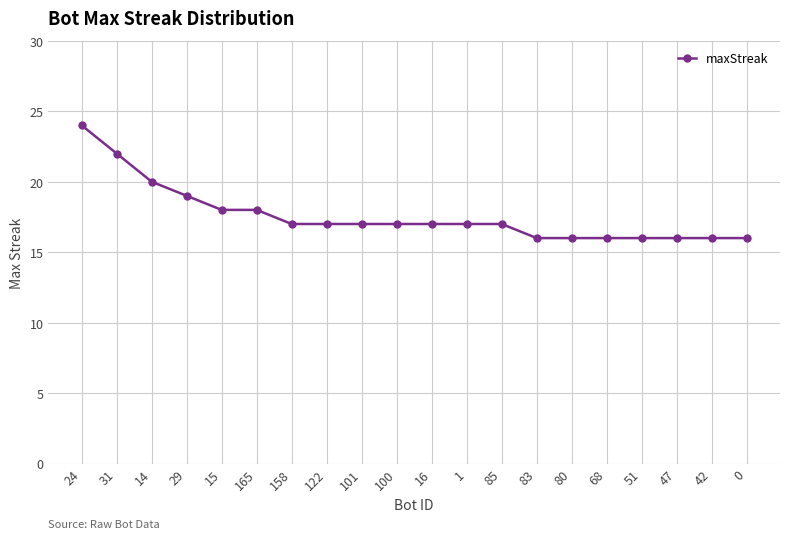

What is the difference between the values at 47 and 100?

1